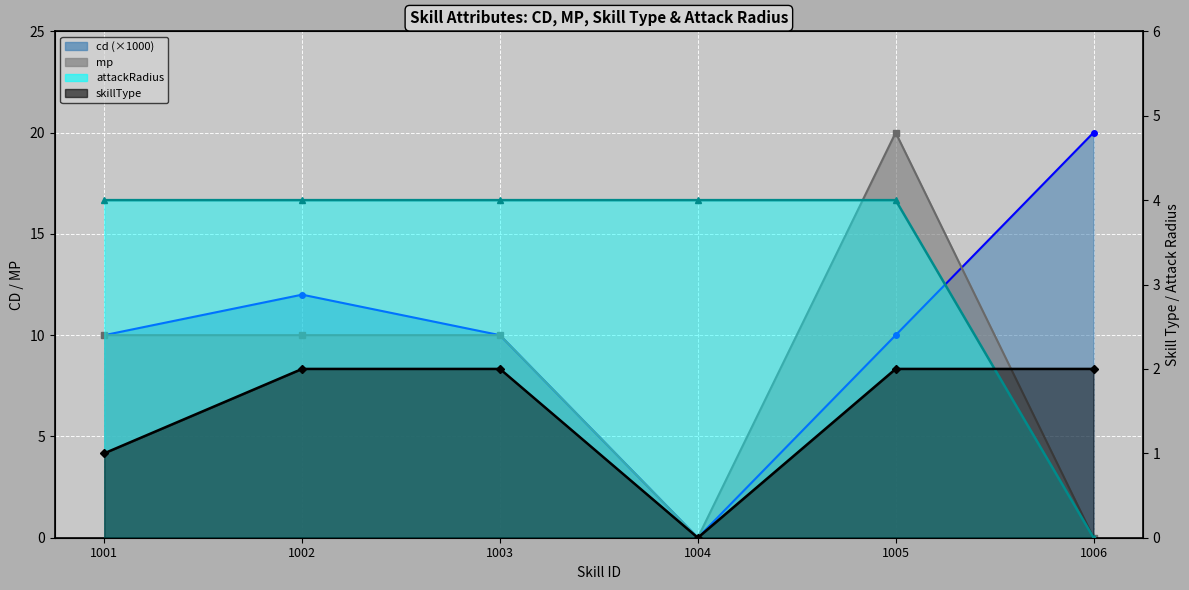

What is the sum of all mp values?

50